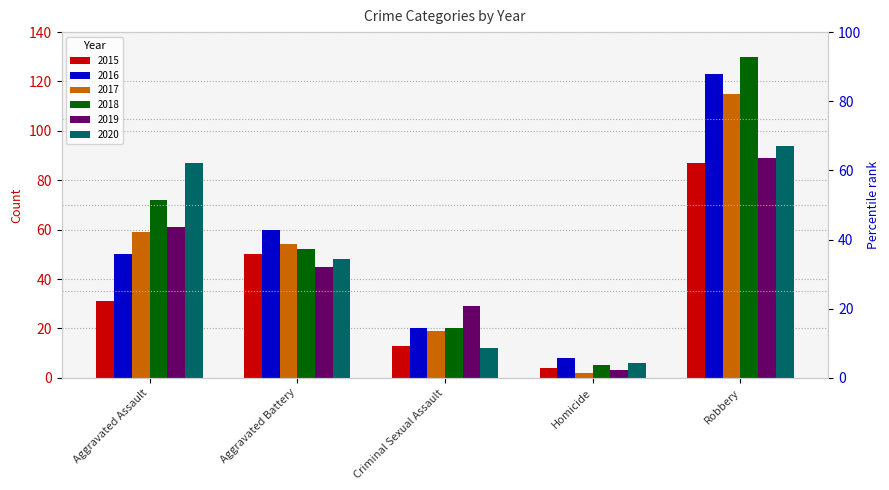

Does the chart contain any negative values?

No